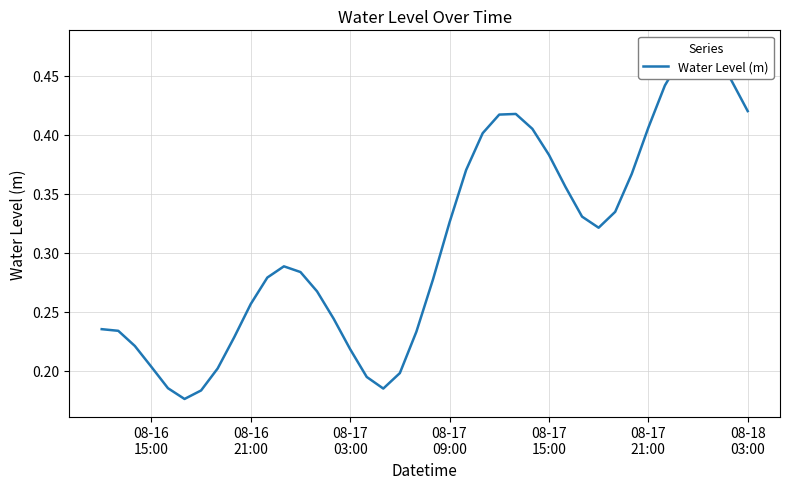

What is the value of the 2nd point from the left?

0.2